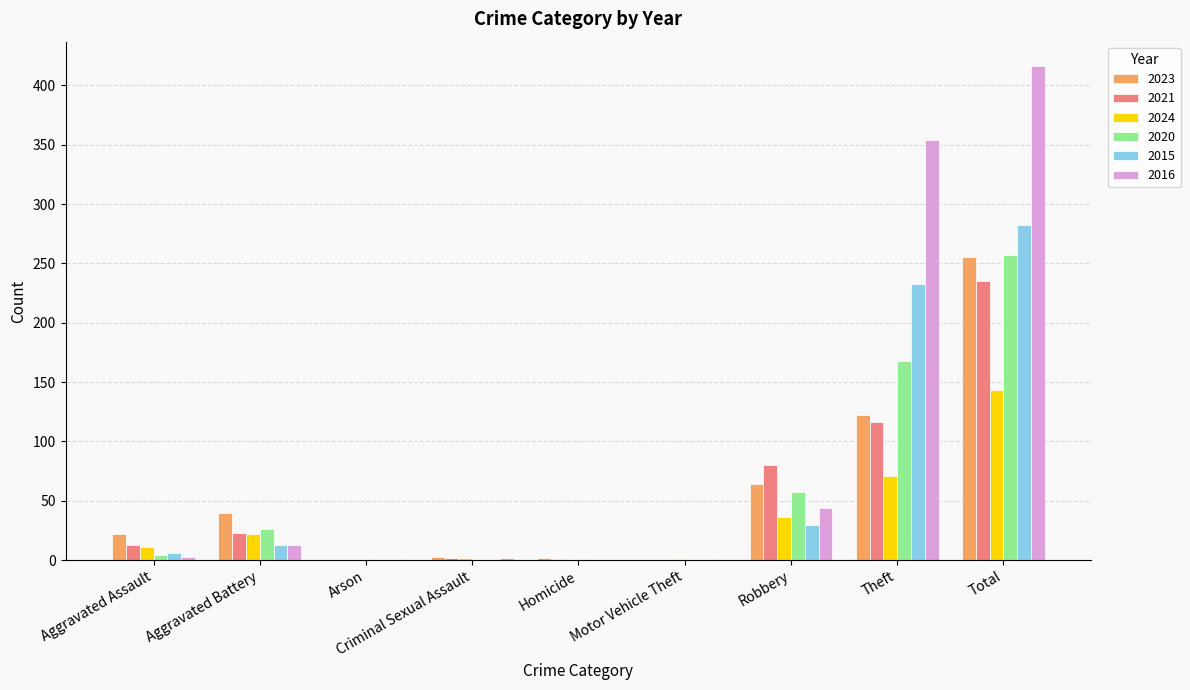

Between Aggravated Battery and Total, which series saw the biggest shift?

2016